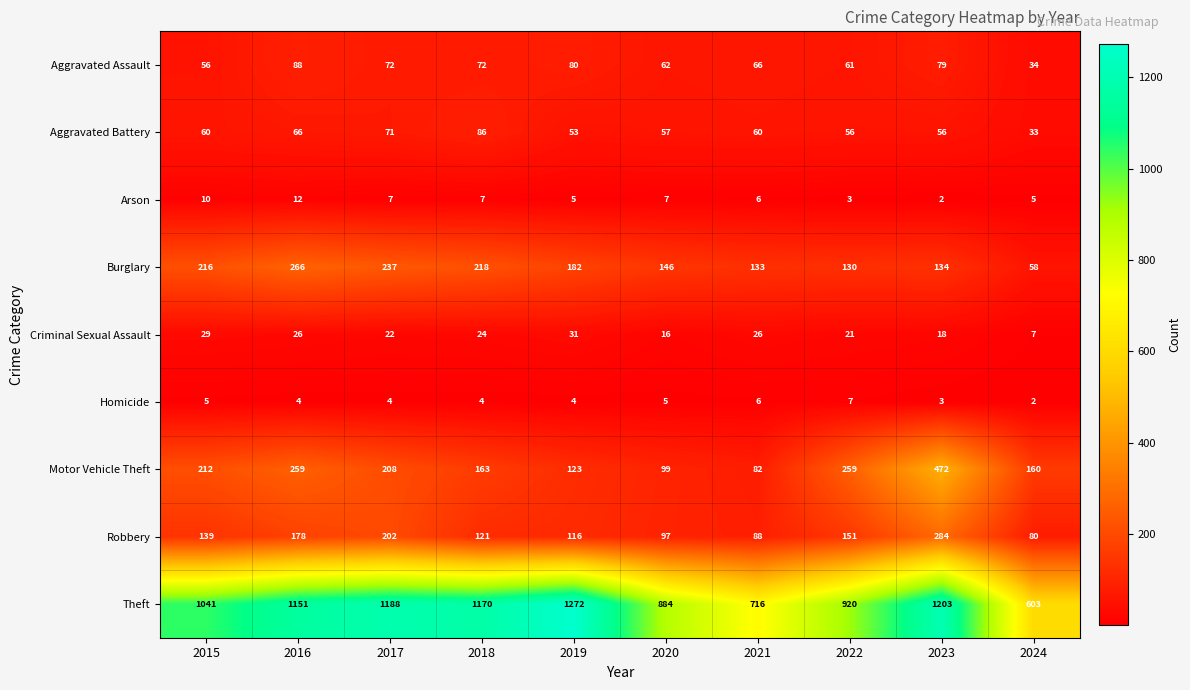

What value does the Burglary series have at 2018?

218